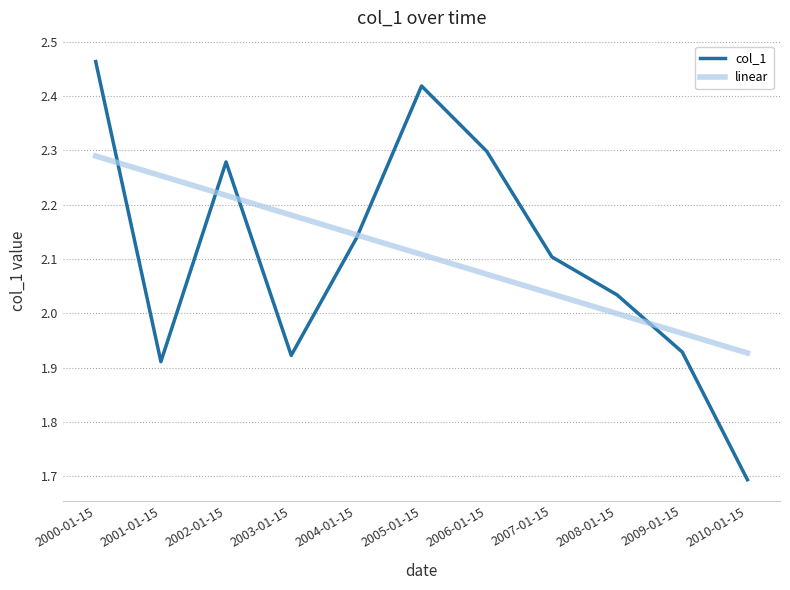

The linear series shows 3.3 at 2009-01-15. True or false?

False